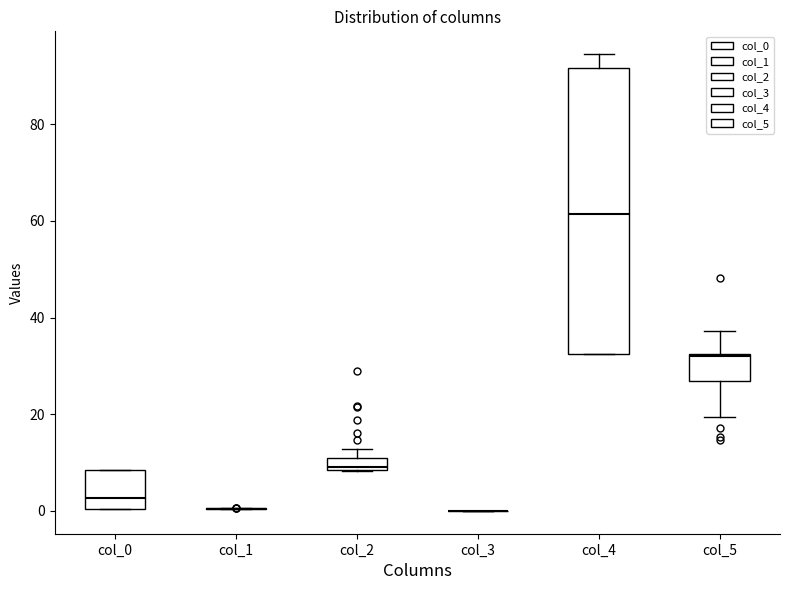

Comparing the boxes themselves (not the whiskers), which one is the tallest?

col_4